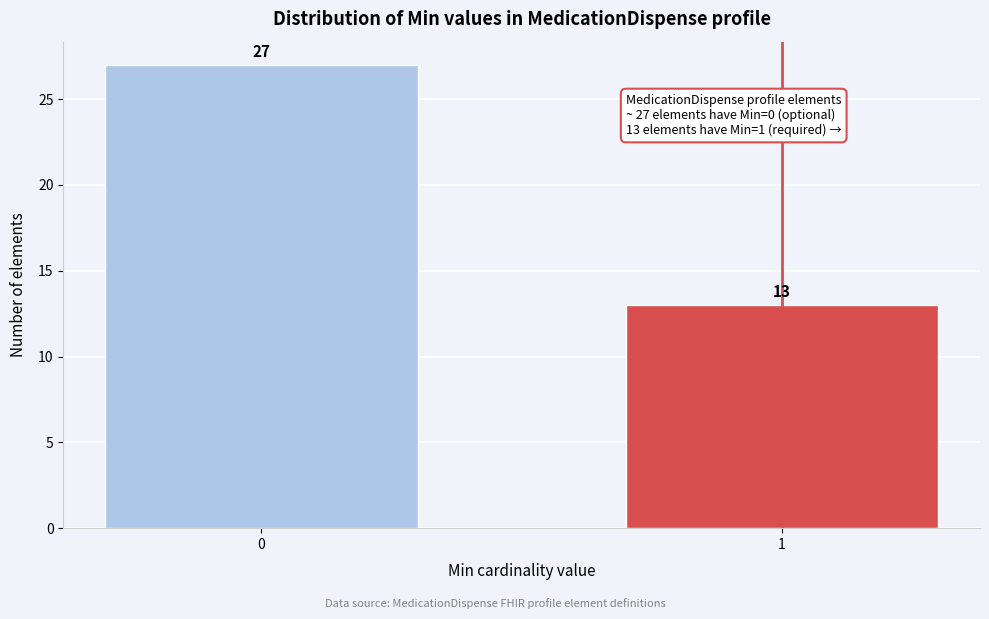

Reading left to right, transcribe all the data shown in this chart.

27	13